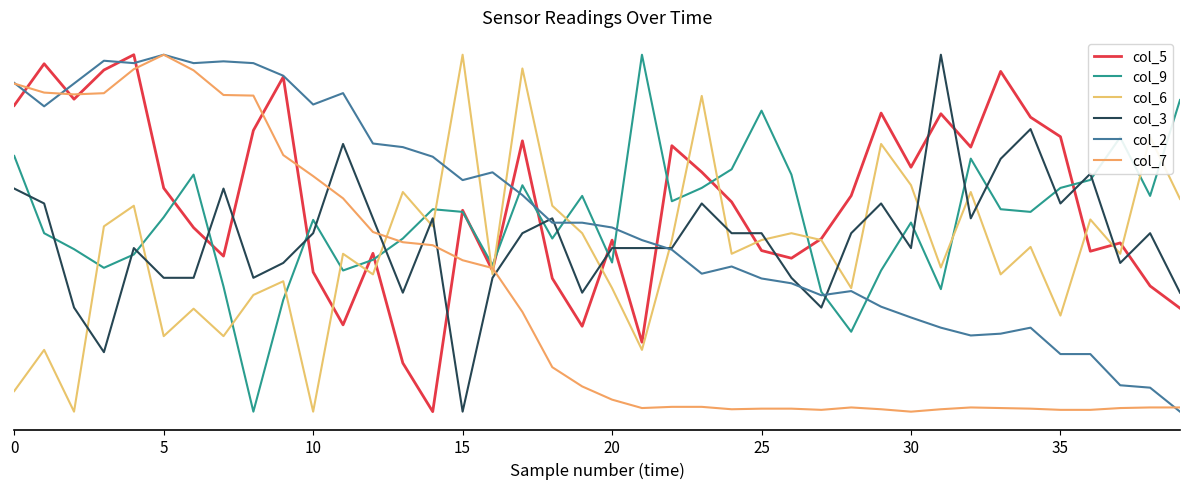

Does the chart display data point markers on the line(s)?

No